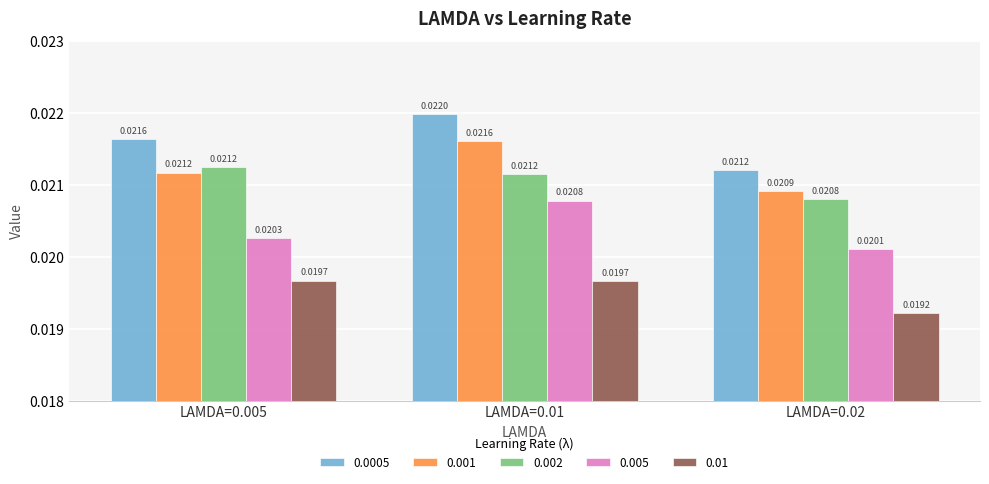

At which category is the sum across all series the highest?

LAMDA=0.01